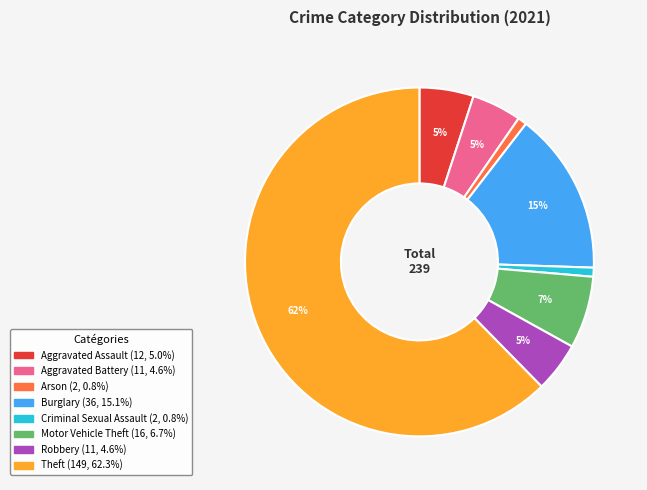

To the nearest percent, what is the combined percentage of Aggravated Assault and Aggravated Battery?

10%